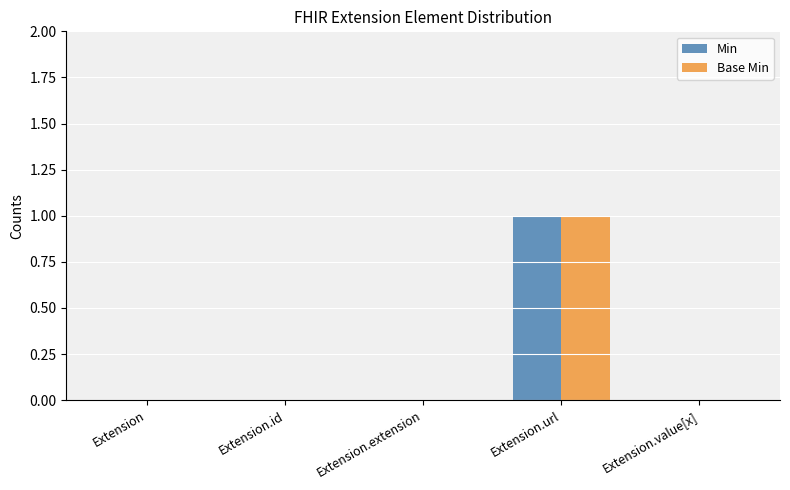

How many distinct data groups are displayed?

2